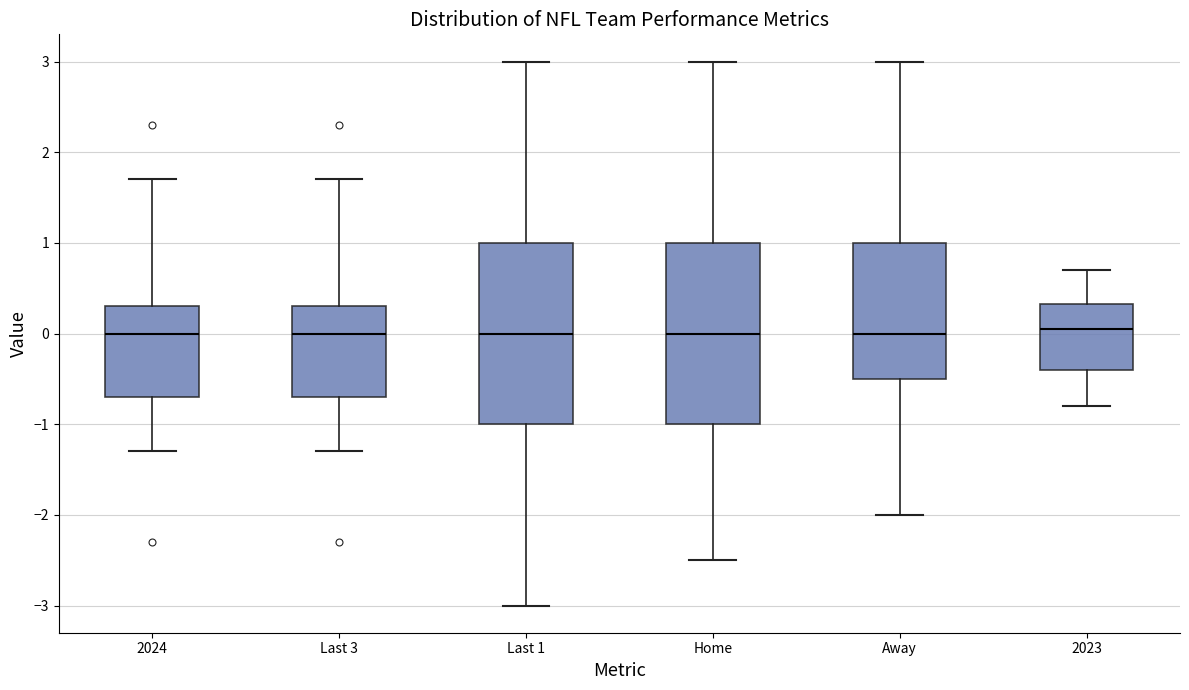

Where is the lower edge of the box for Last 3 on the y-axis? The values are not printed on the chart, so give them approximately, as read against the axis.

-0.7